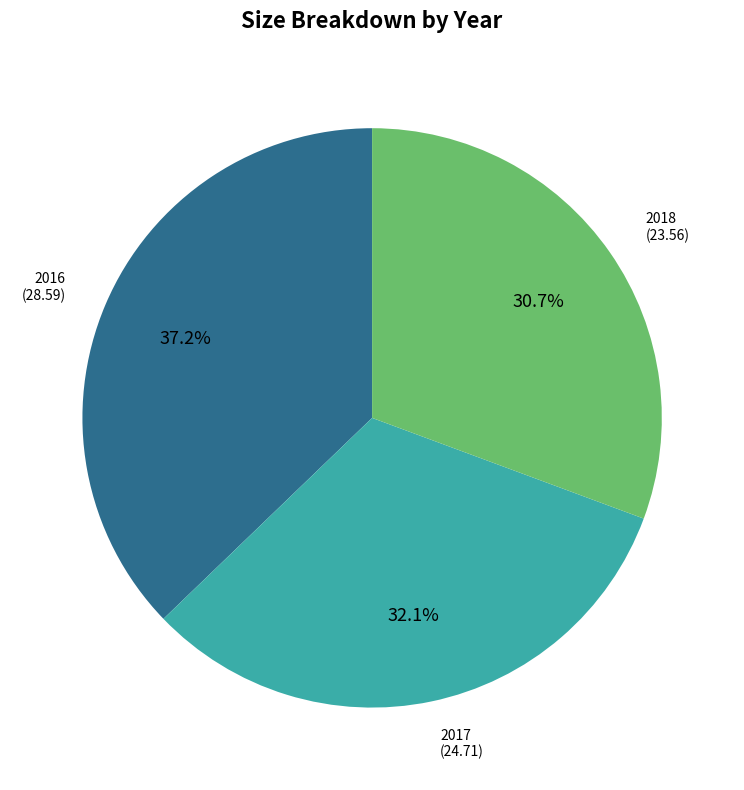

Is there any slice that represents more than half of the pie?

No